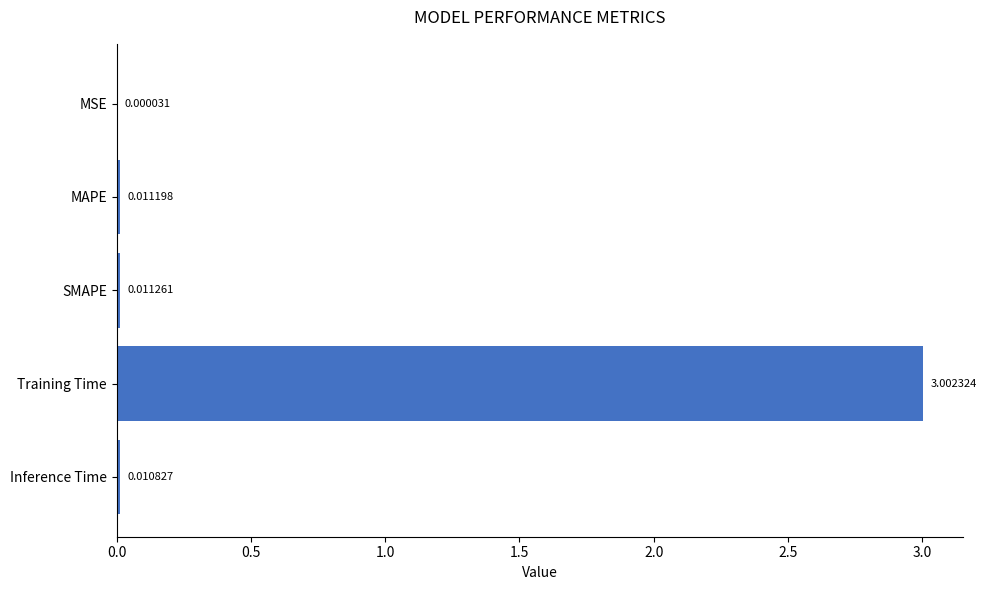

At which category does the chart reach its peak across all series?

Training Time